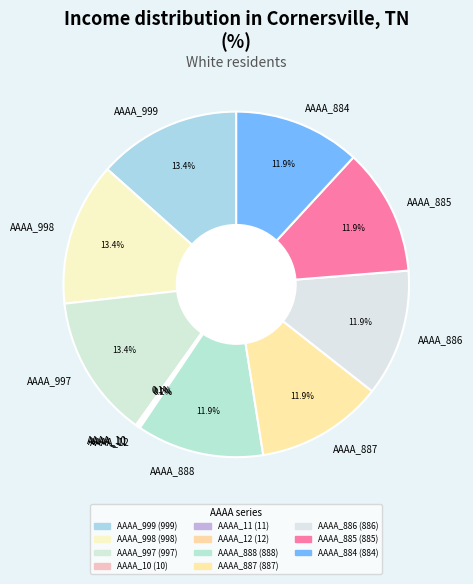

Does AAAA_887 represent more than half of the total?

No